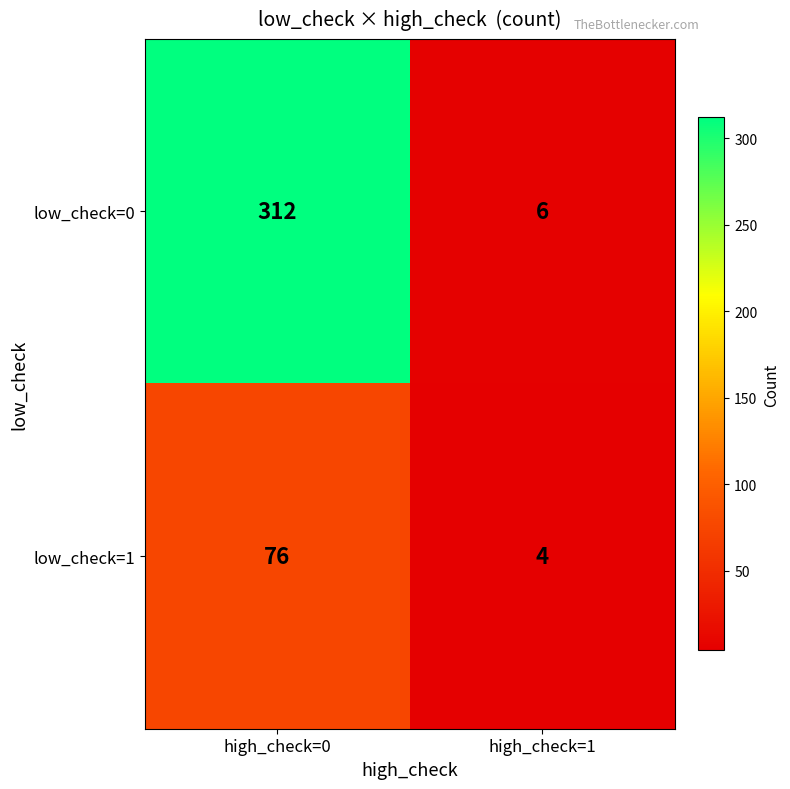

Reading left to right, extract all data points from this chart.

low_check=0: 312	6
low_check=1: 76	4